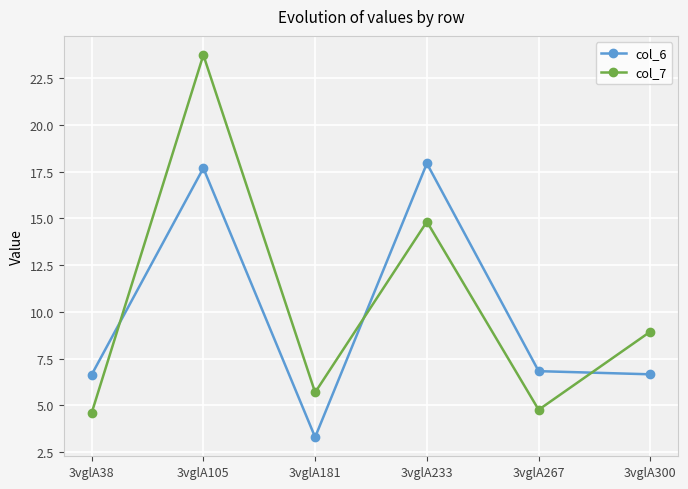

What is the maximum value shown in the chart?

23.7